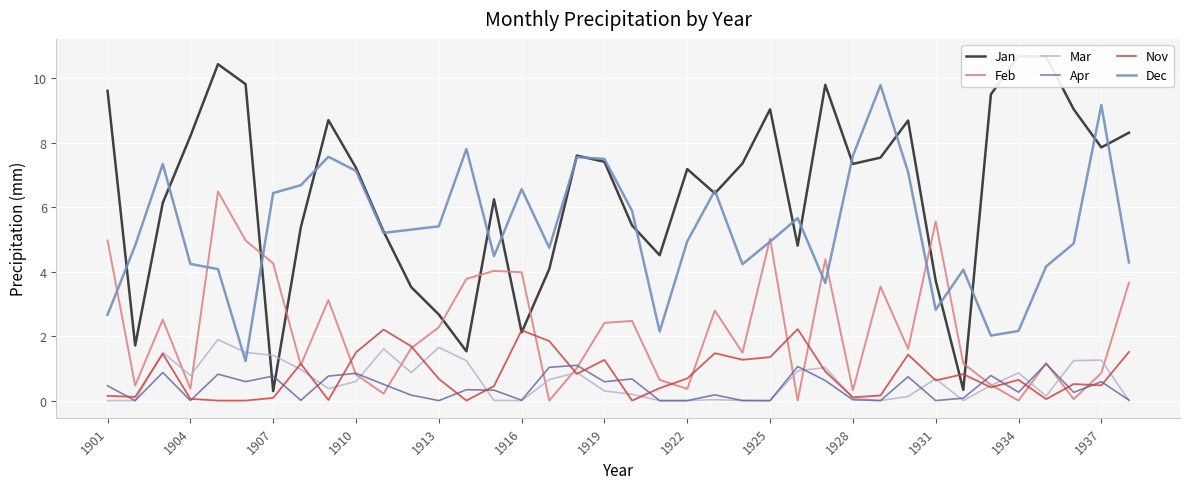

How many data points does each series have?

38